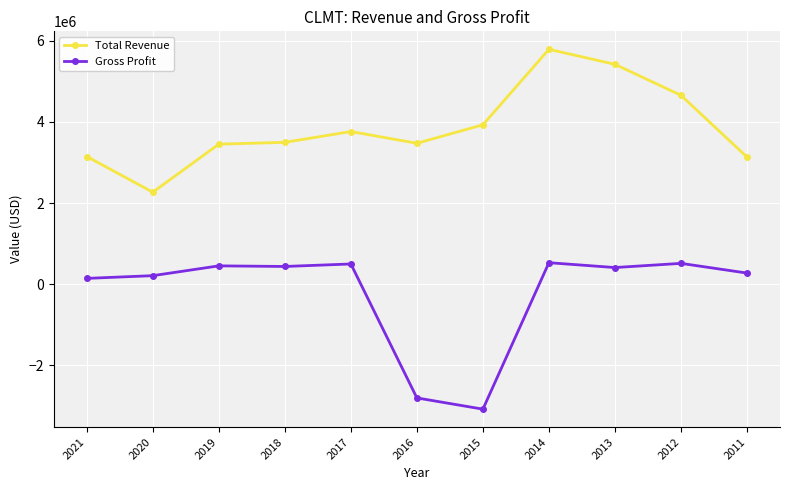

What is the minimum value for Gross Profit?

-3081800